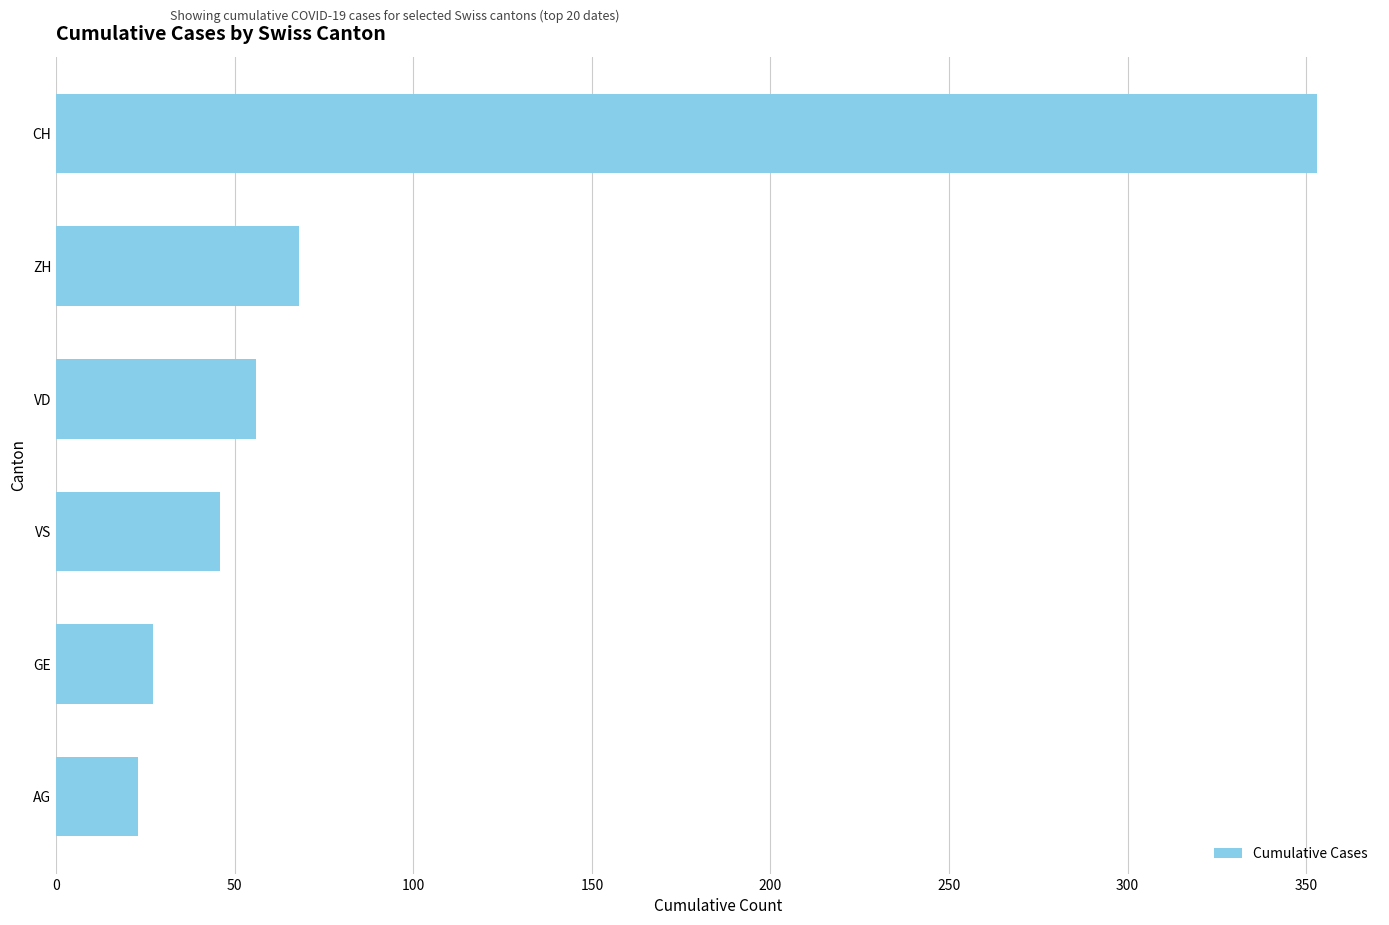

What is the difference between the second highest and second lowest values?

41